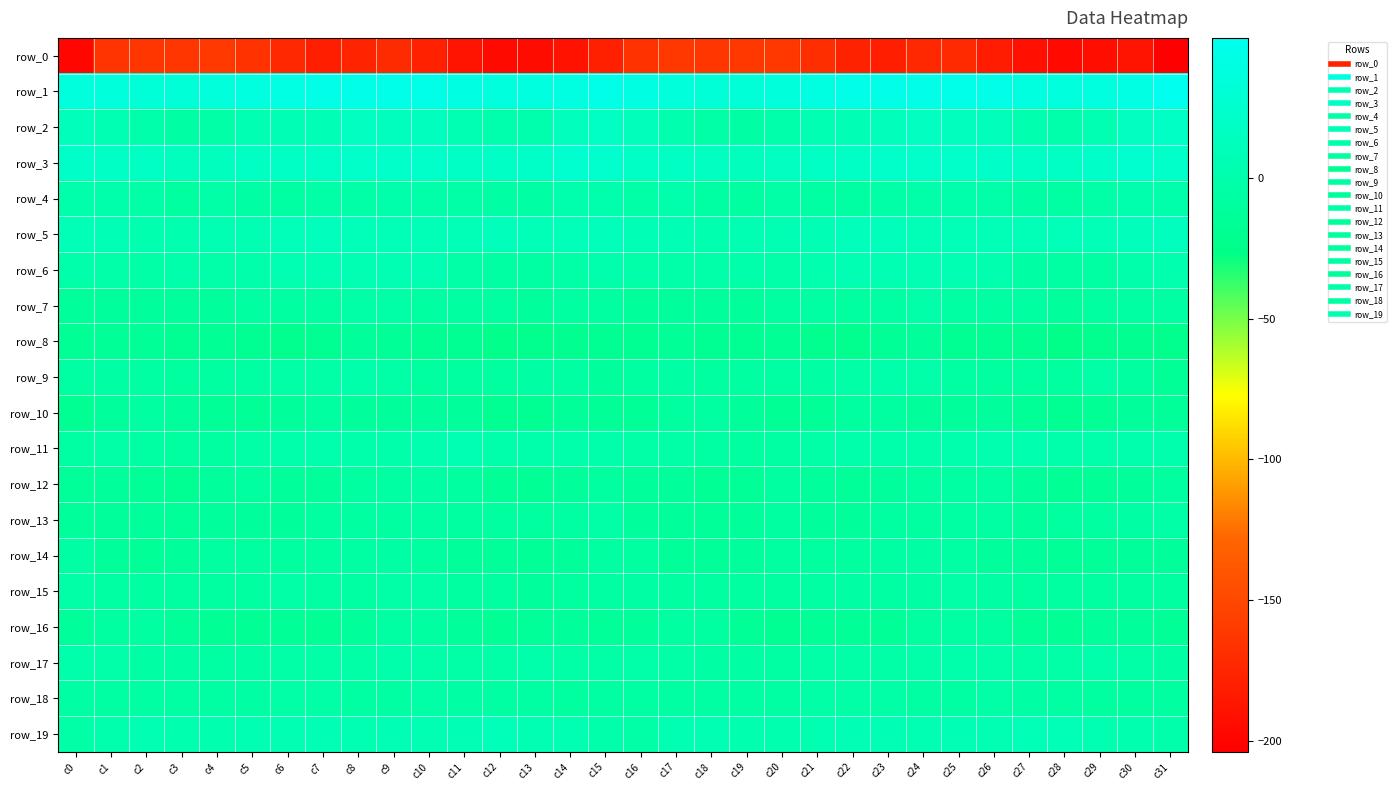

True or false: row_16 has a value of -4.8 at c4.

False